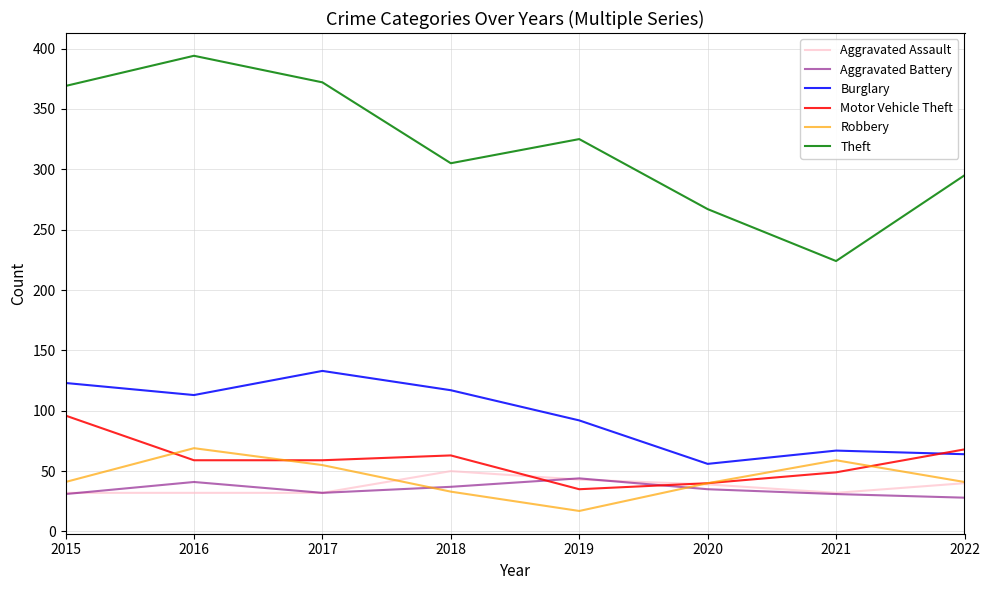

Which series has the largest range (max minus min)?

Theft